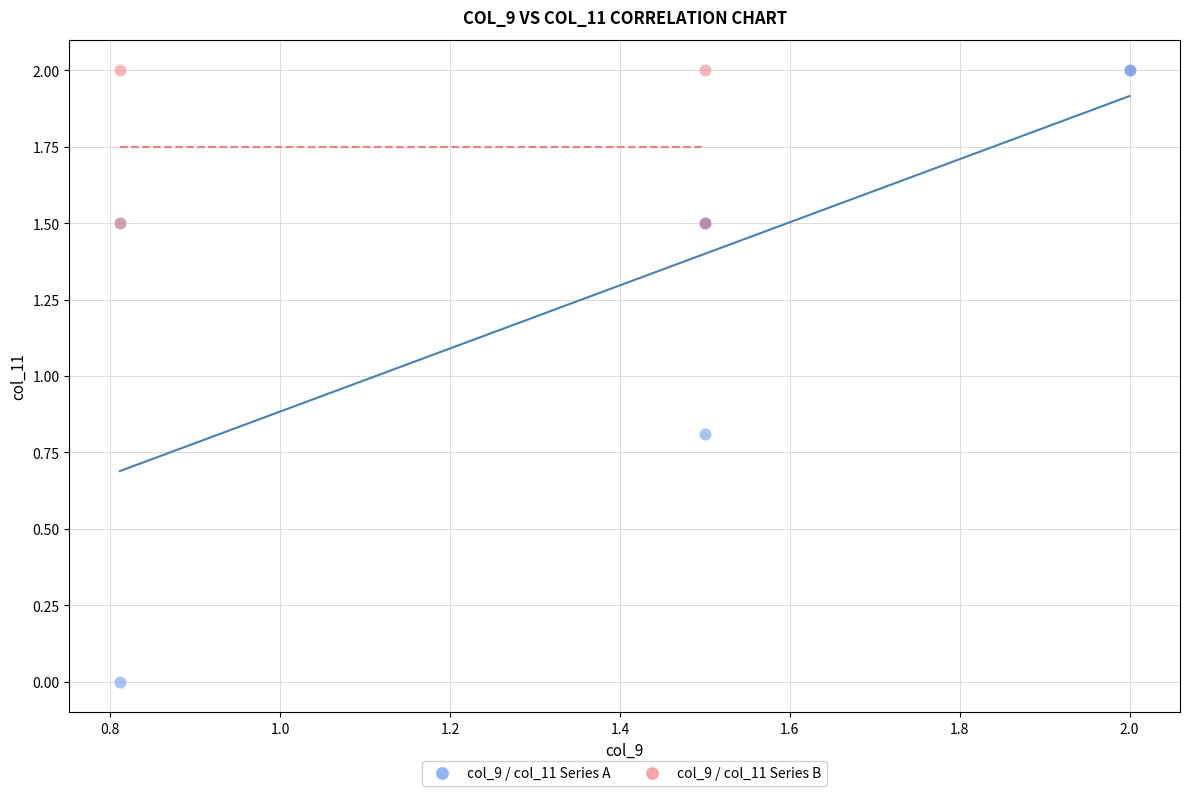

Which series contains the lowest Y value?

col_9 / col_11 Series A